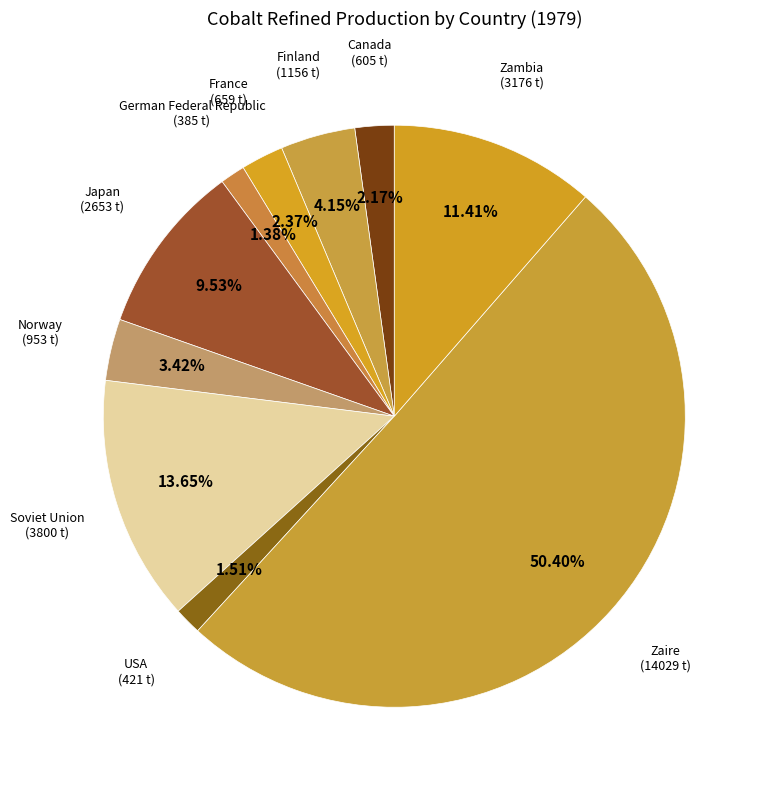

Count the number of slices in the pie.

10